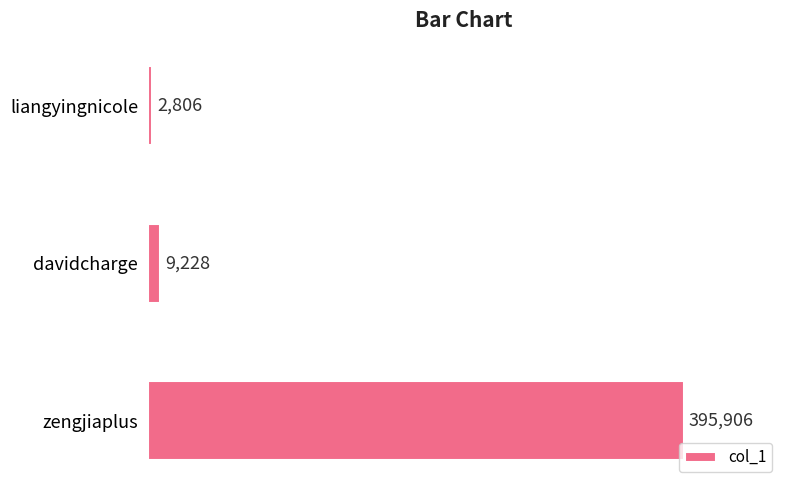

What is the change in value from davidcharge to zengjiaplus?

+386678